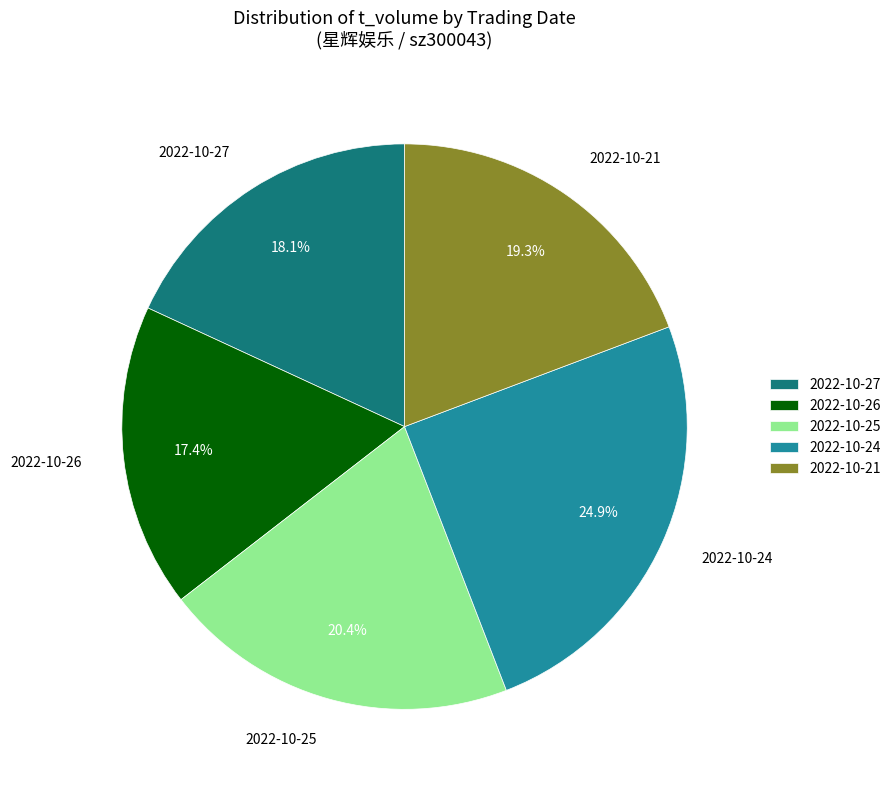

Combined, what portion of the pie is 2022-10-27 and 2022-10-24?

43.0%